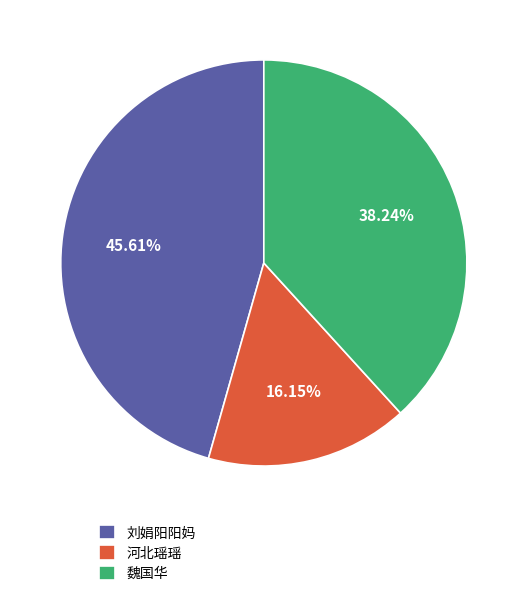

Which slice is the smallest?

河北瑶瑶